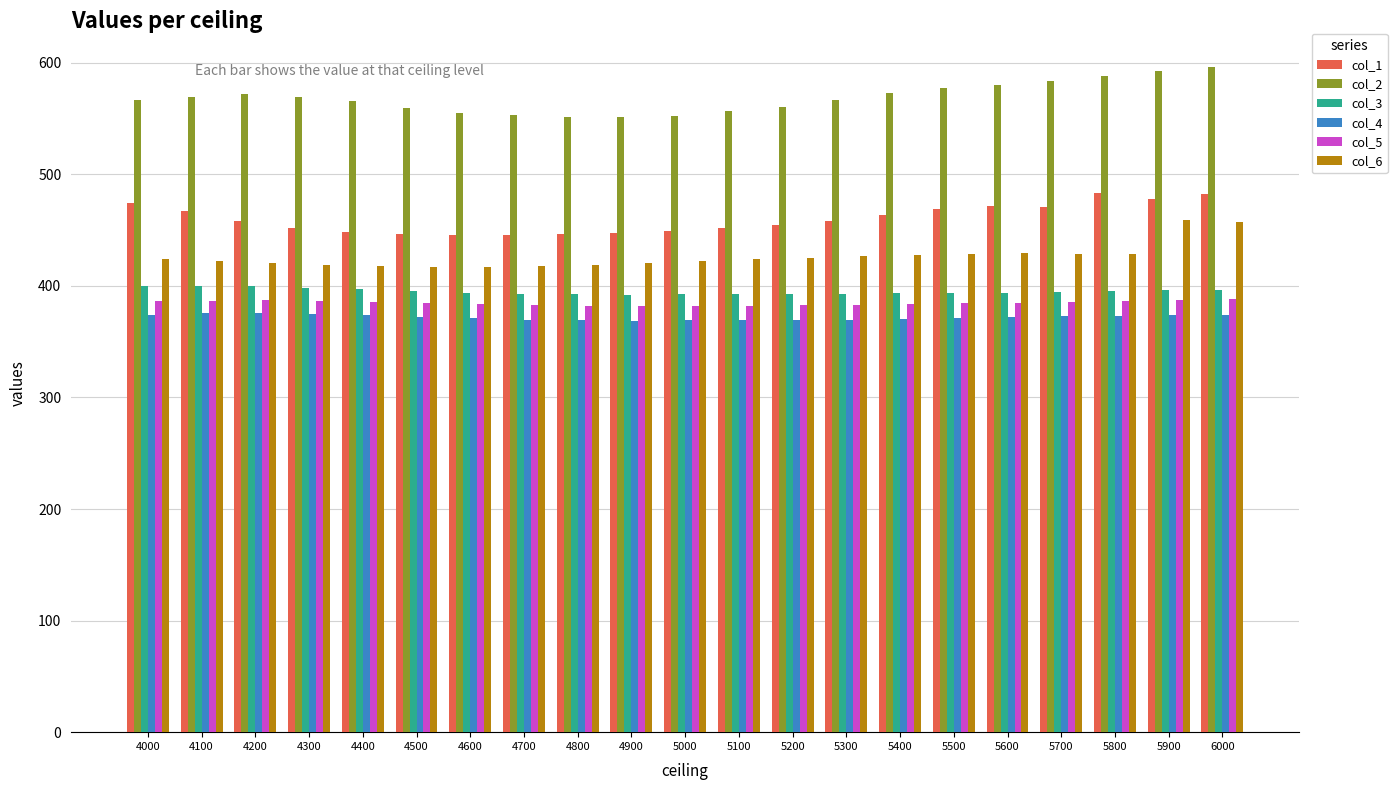

What is the value of the col_1 bar at the 12th from the left?

451.7